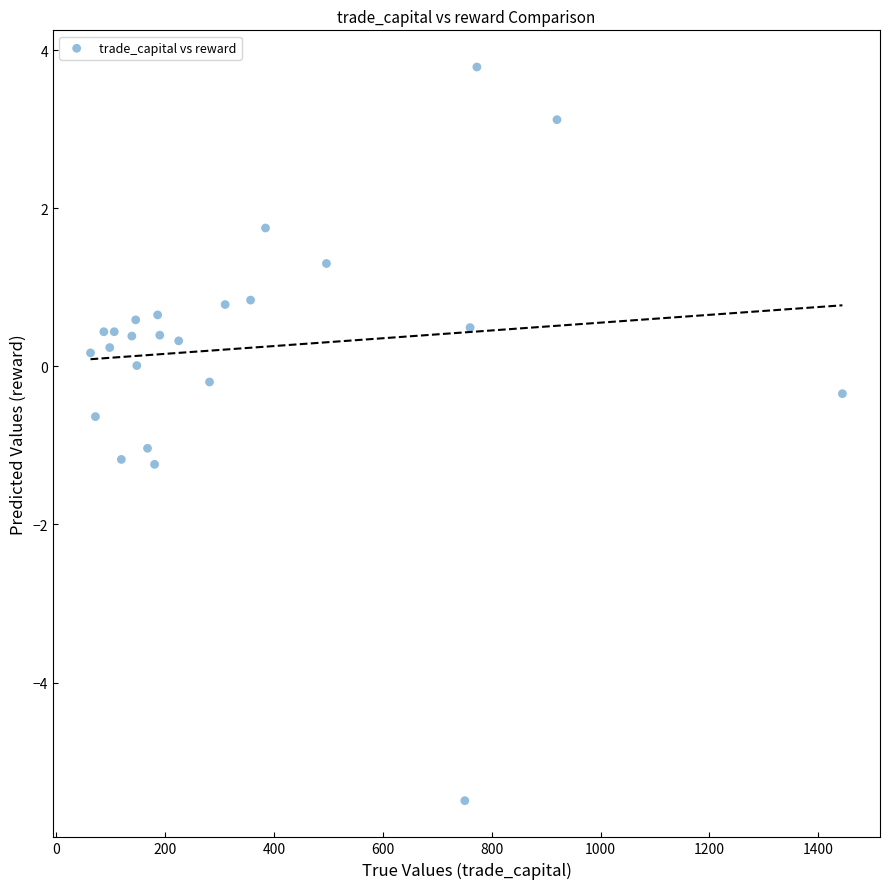

What is the range of Y values (max minus min)?

9.3